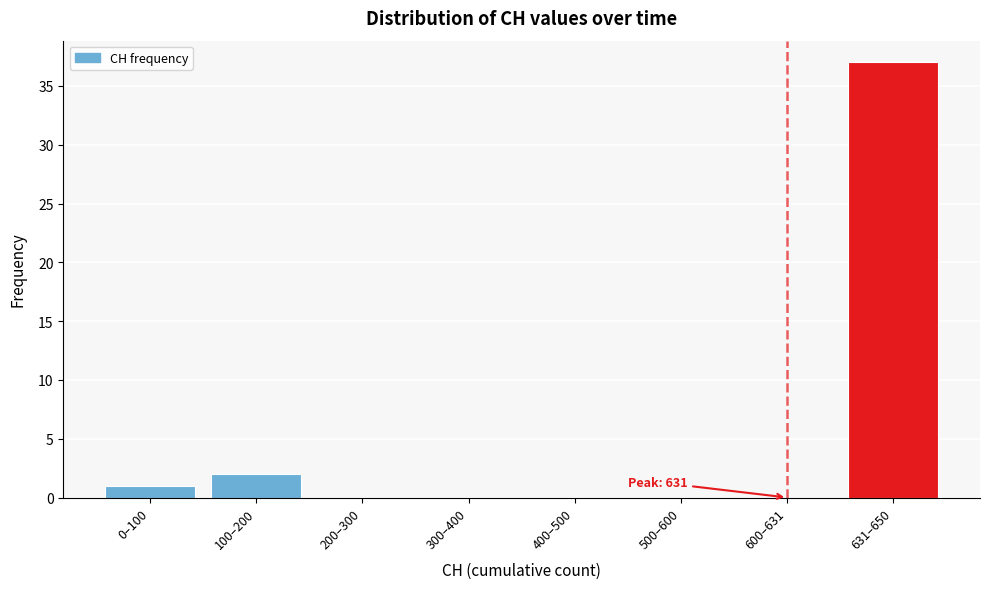

Reading left to right, extract all data points from this chart.

0–100=1	100–200=2	200–300=0	300–400=0	400–500=0	500–600=0	600–631=0	631–650=37